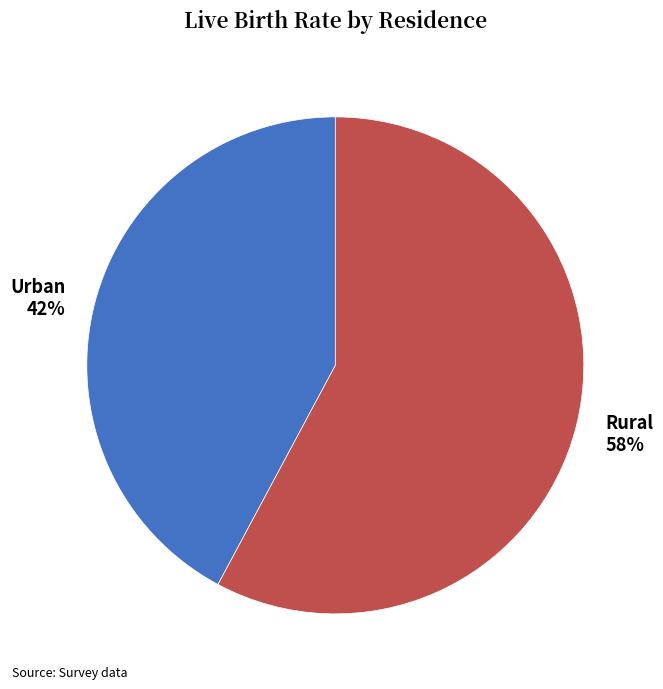

What is the ratio of the value at Rural to the value at Urban?

1.4